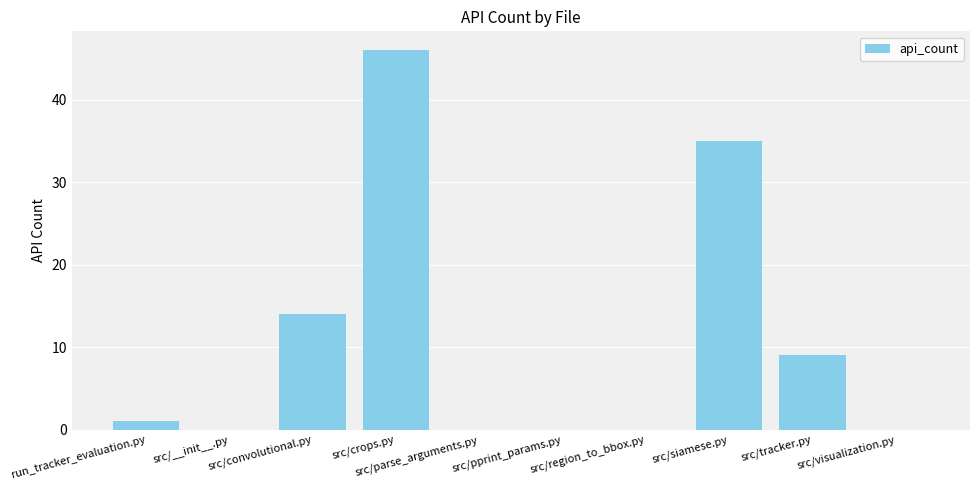

True or false: the data shows 20 at src/region_to_bbox.py.

False